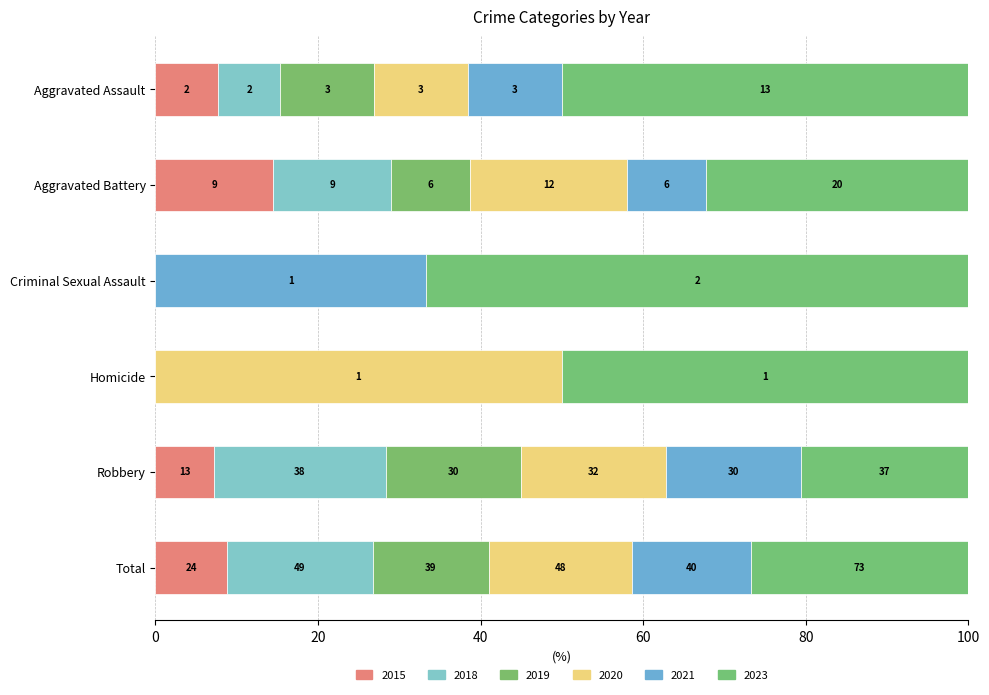

What is the difference between the second highest and second lowest values in the 2021 series?

29